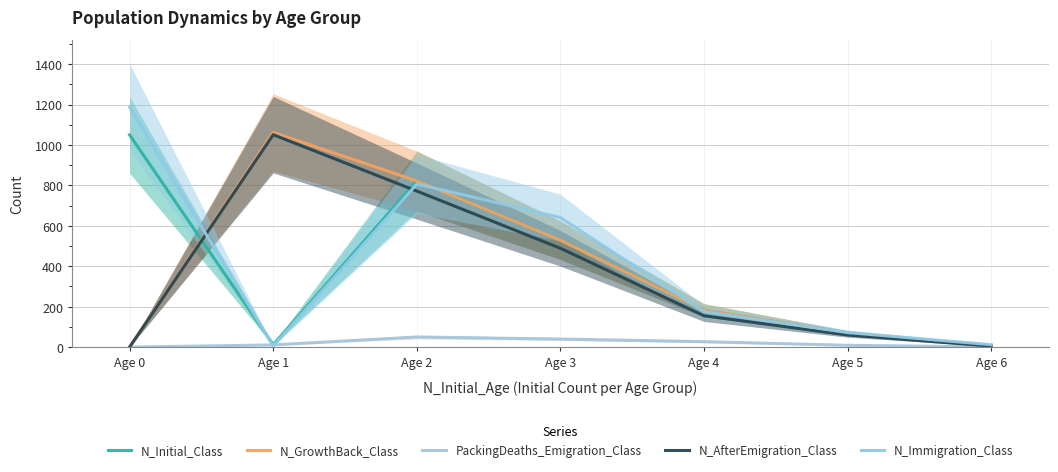

List the labels in order of N_Immigration_Class value, largest first.

Age 0, Age 2, Age 3, Age 4, Age 5, Age 6, Age 1